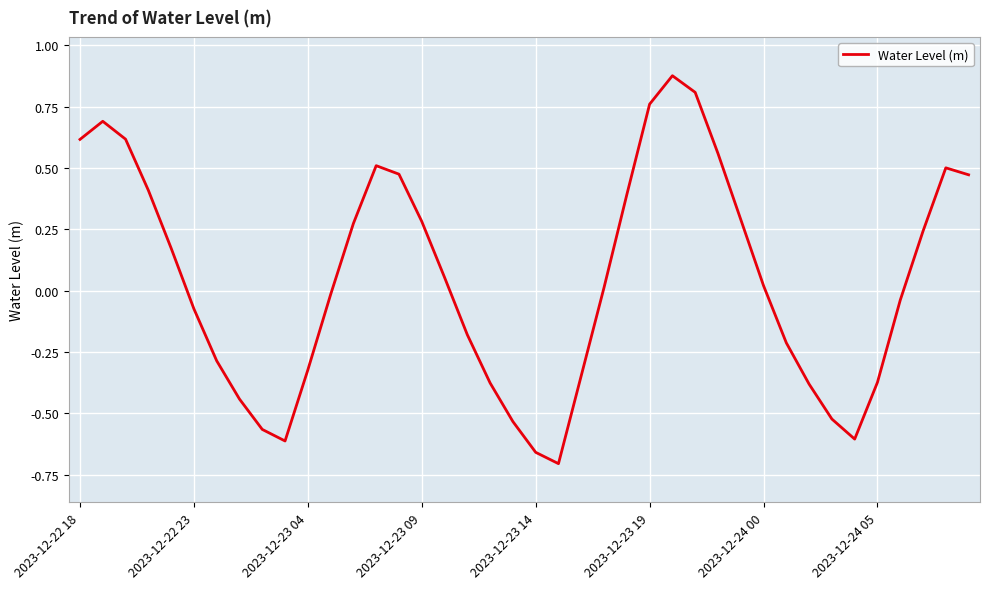

What is the difference between the maximum and minimum values?

1.6